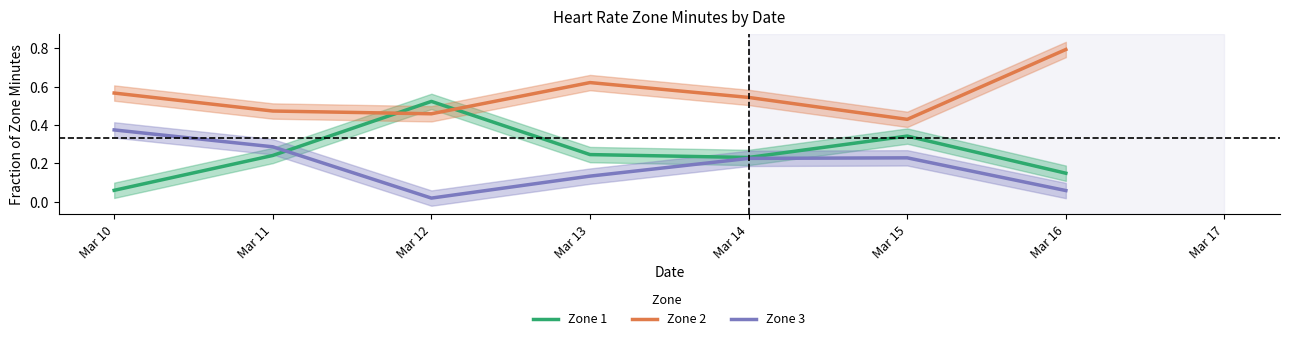

Which category has the lowest value across all series?

Mar 12